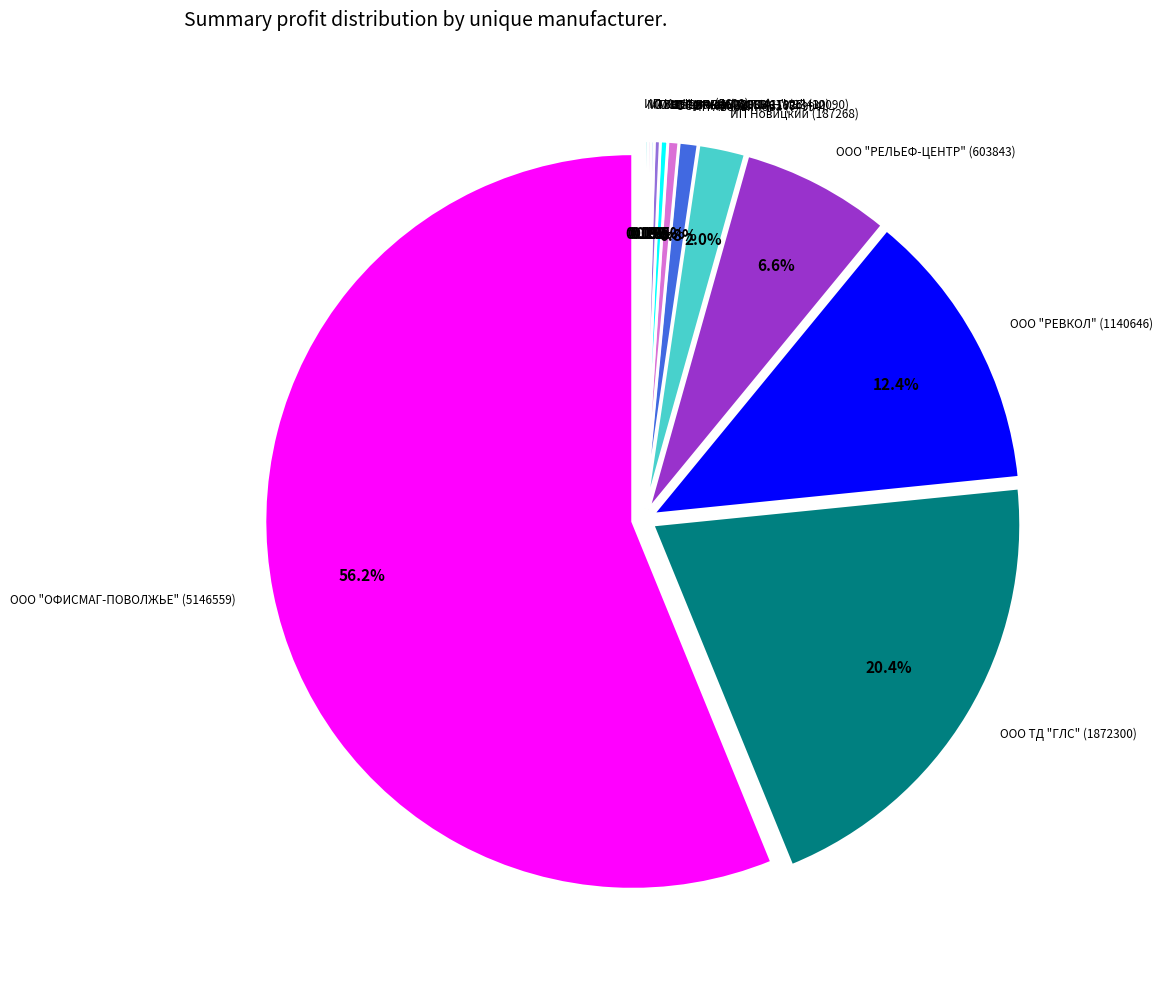

Which has a higher value, МАГНЕТОПЛАН ООО (11925) or ООО "МАГНЕТОПЛАН" (23430)?

ООО "МАГНЕТОПЛАН" (23430)